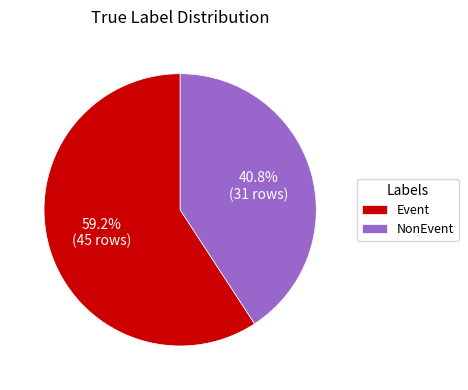

True or false: NonEvent accounts for 41% of the total.

True